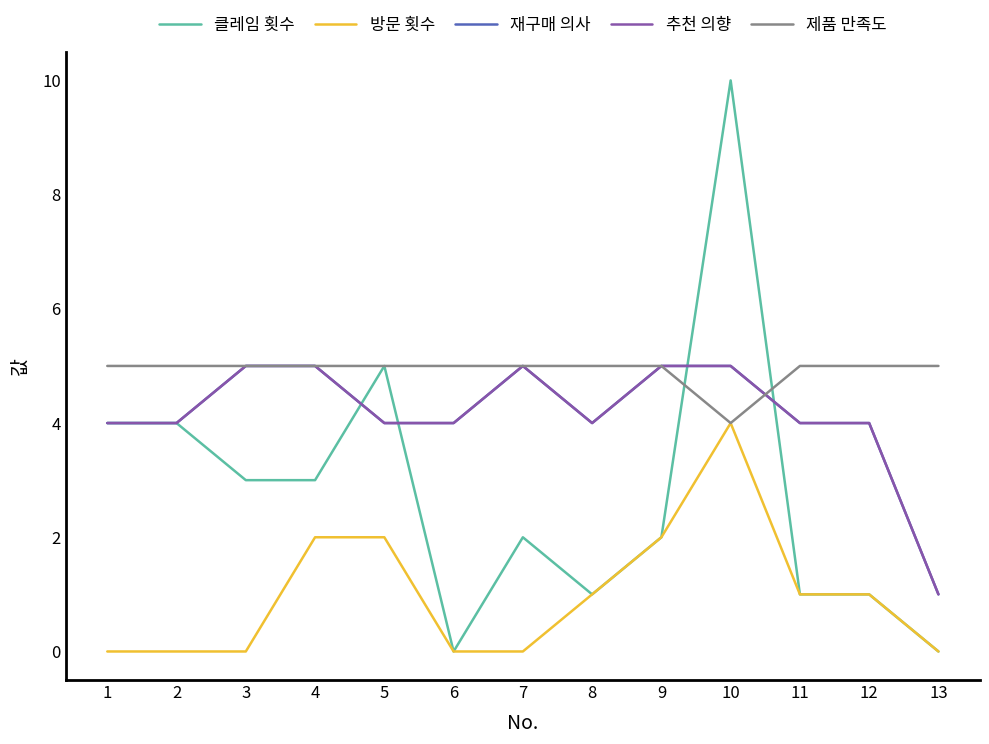

How many 클레임 횟수 values are between 1 and 4?

9